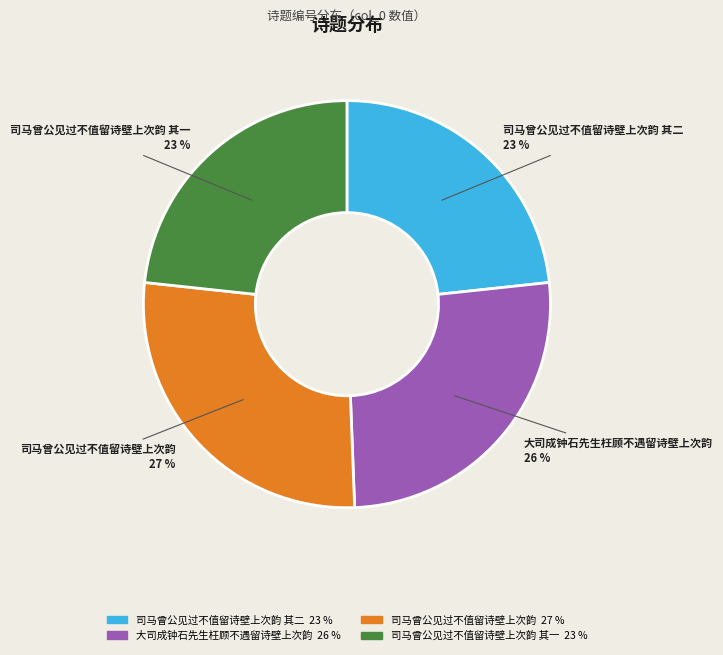

Count the number of slices in the pie.

4